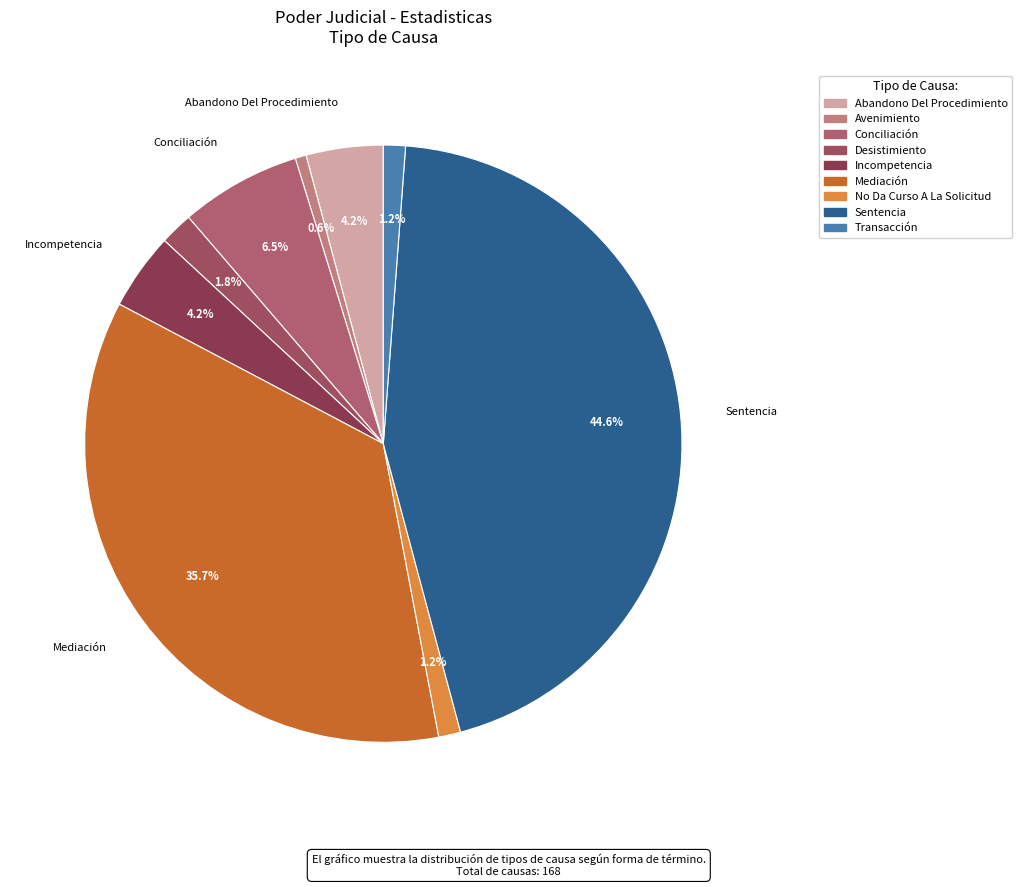

Does Abandono Del Procedimiento account for over 50% of the chart?

No